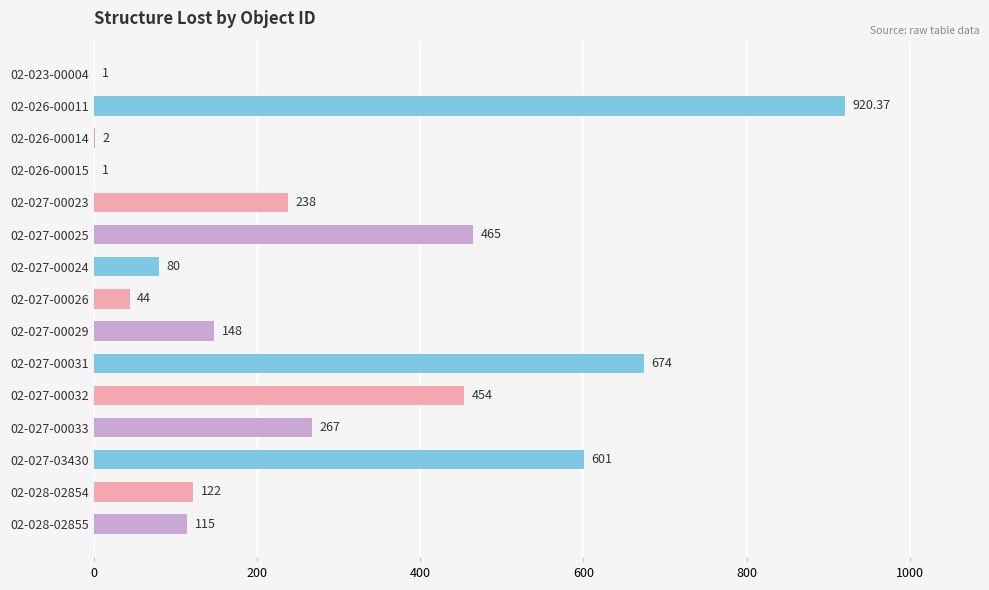

What is the change in value from 02-027-00025 to 02-027-00031?

+209.0